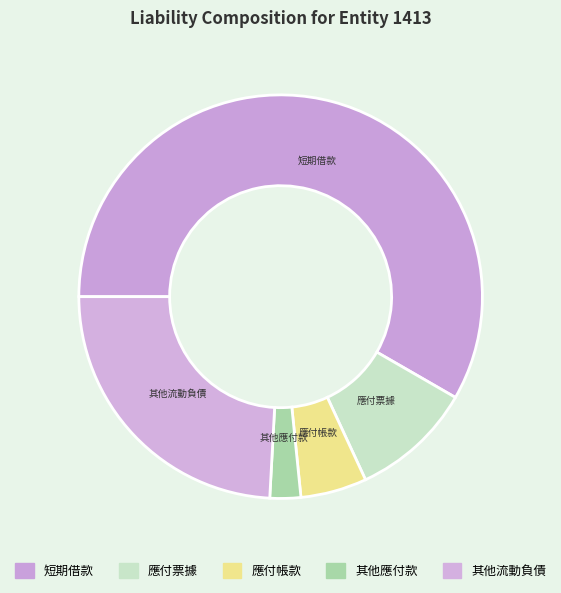

Which has a higher value, 其他流動負債 or 短期借款?

短期借款